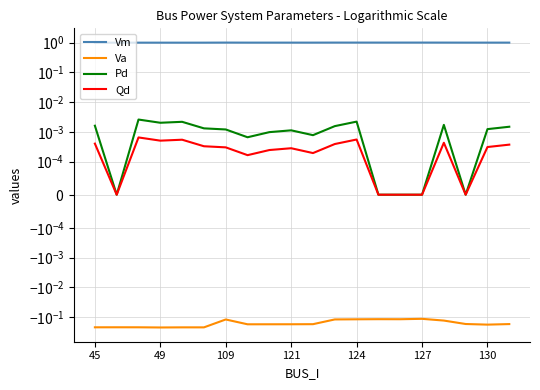

At how many categories does at least one series exceed 0?

20